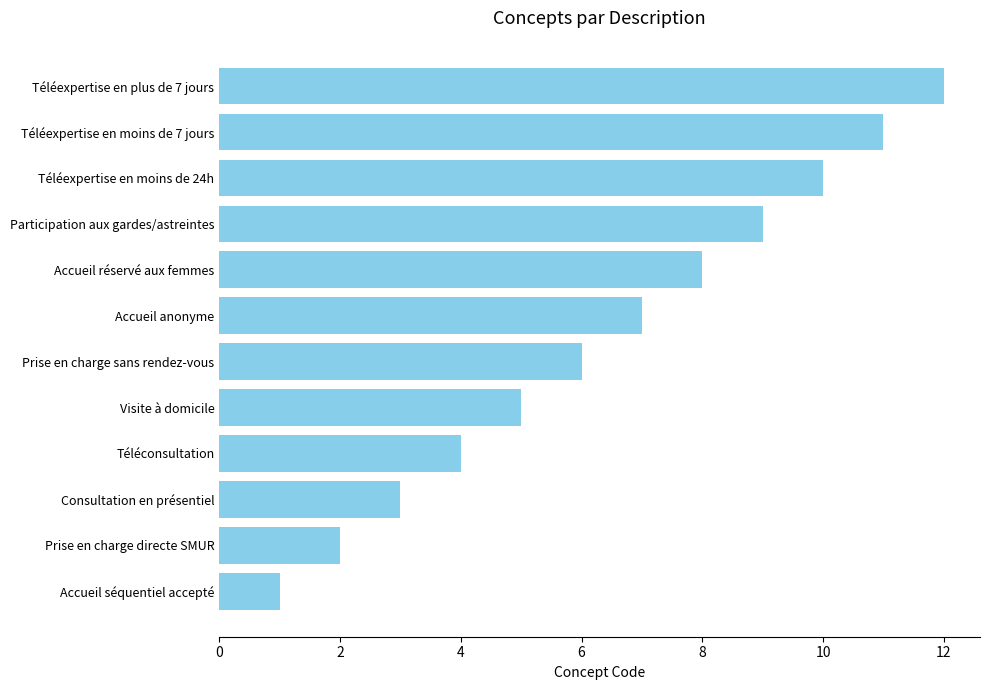

Which label corresponds to the smallest value in the chart?

Accueil séquentiel accepté